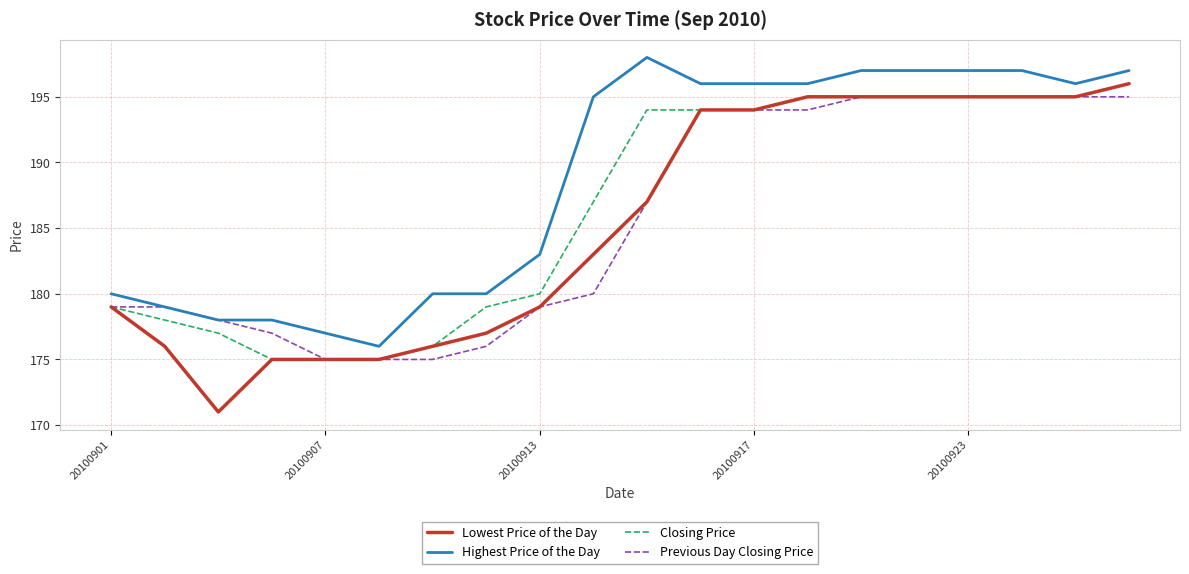

Which series has the largest total across all categories?

Highest Price of the Day